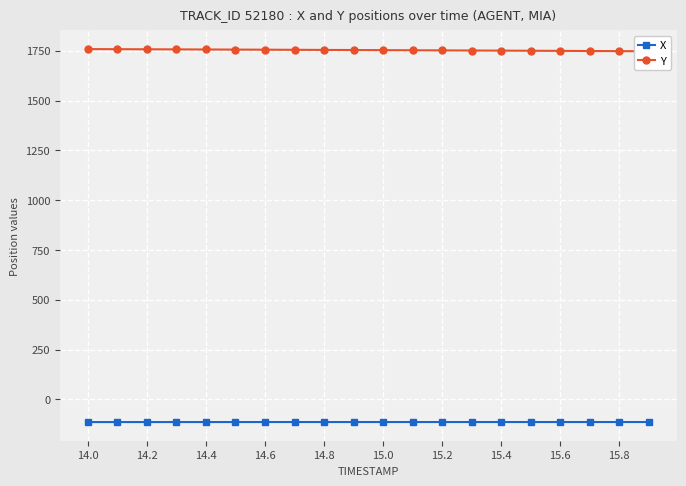

Count the number of categories in the chart.

20